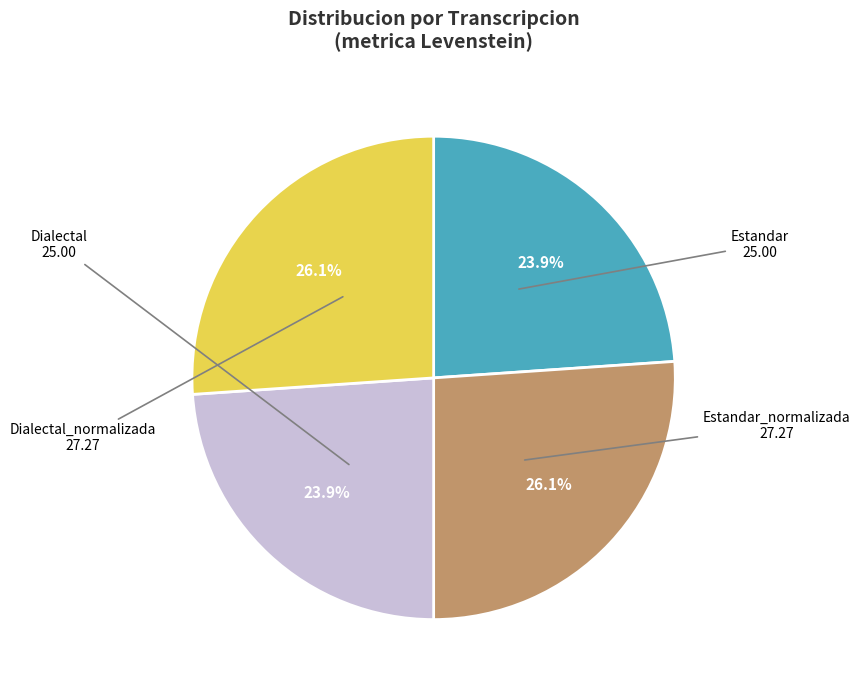

What is the ratio of the value at Dialectal_normalizada to the value at Dialectal?

1.1